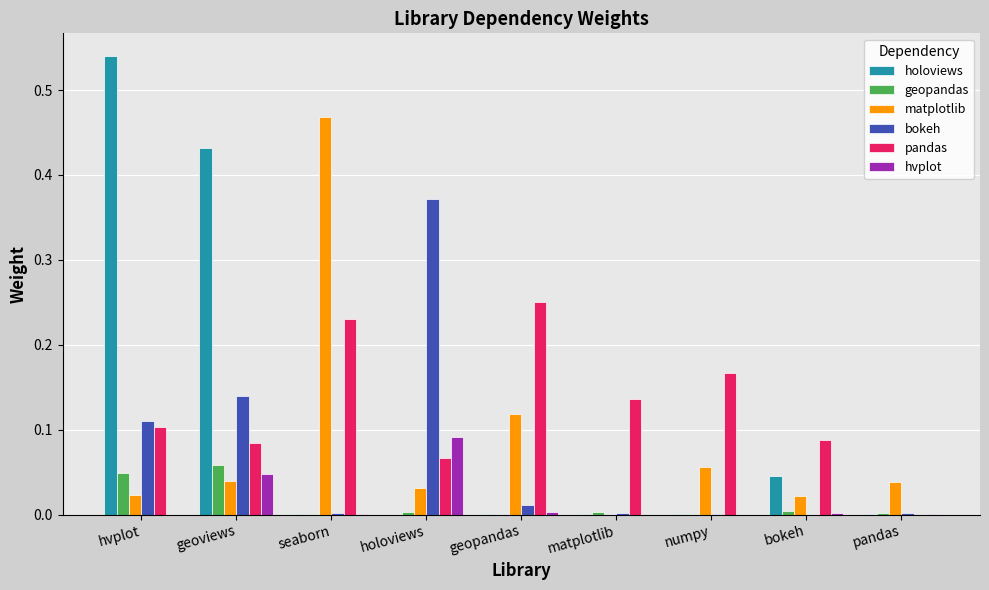

Is the value of holoviews at matplotlib greater than the value of pandas at seaborn?

No